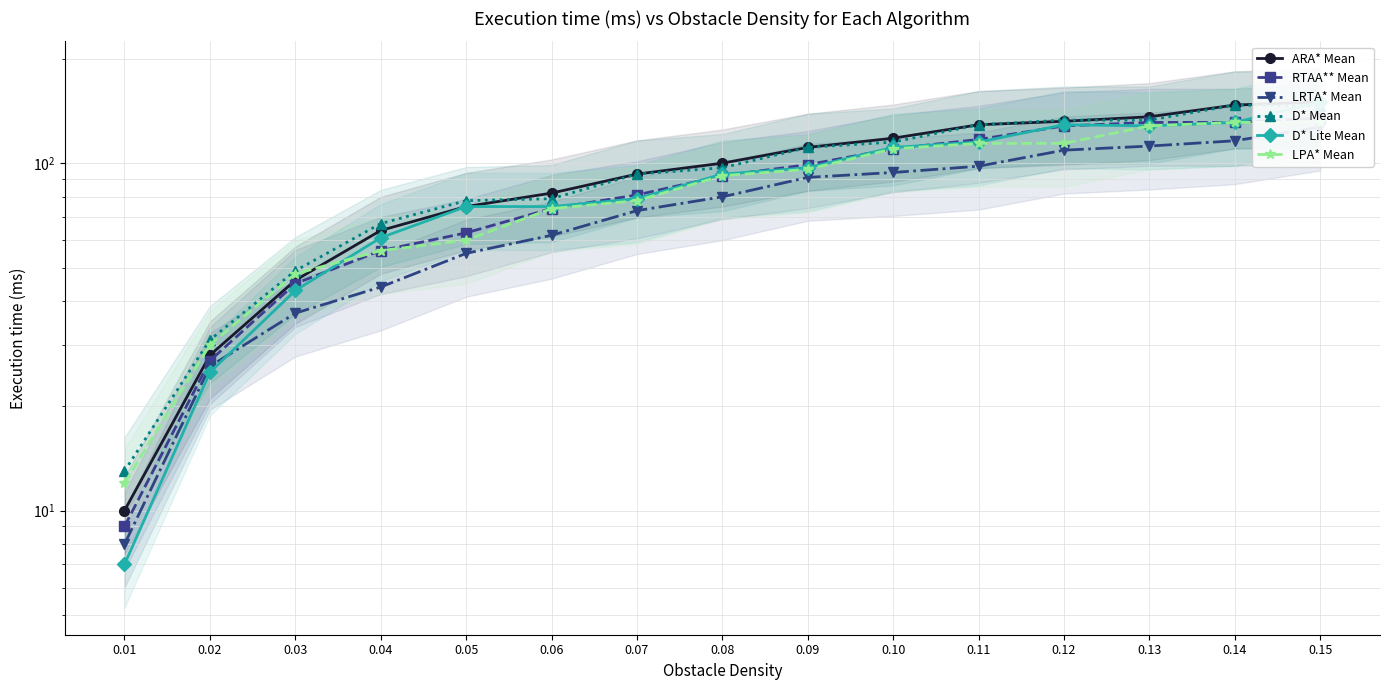

The value of D* Mean at 0.11 is 129. True or false?

True